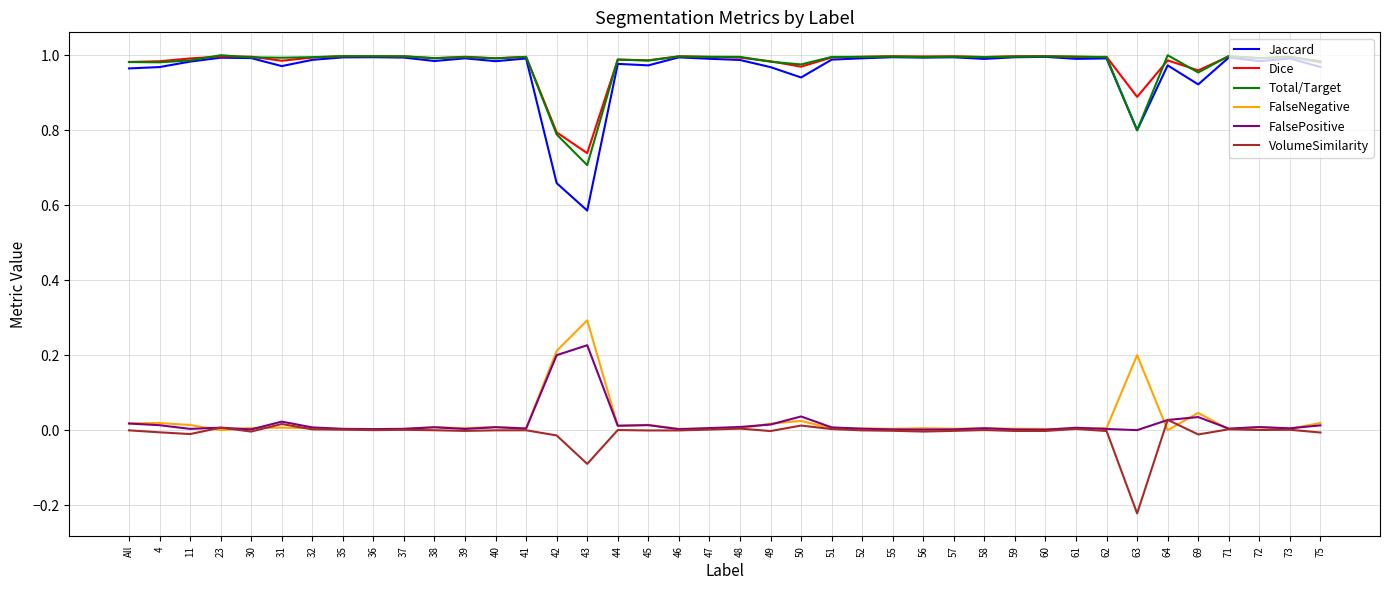

True or false: FalseNegative has a value of 0.0 at 40.

True